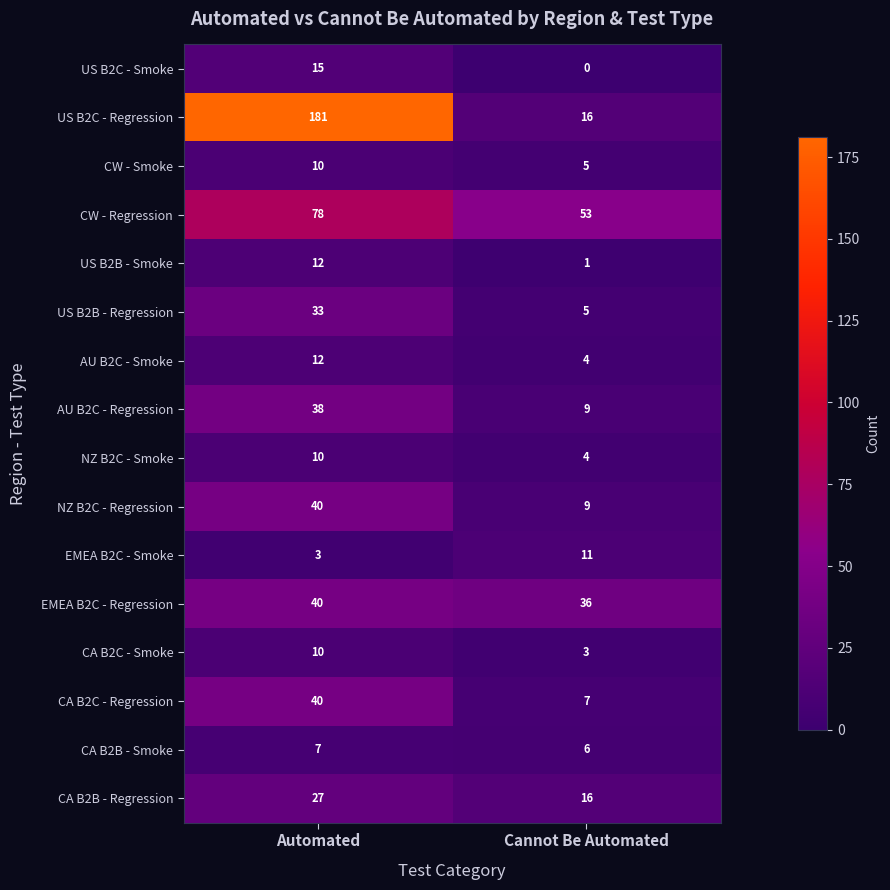

What is the highest value of the AU B2C - Regression series?

38